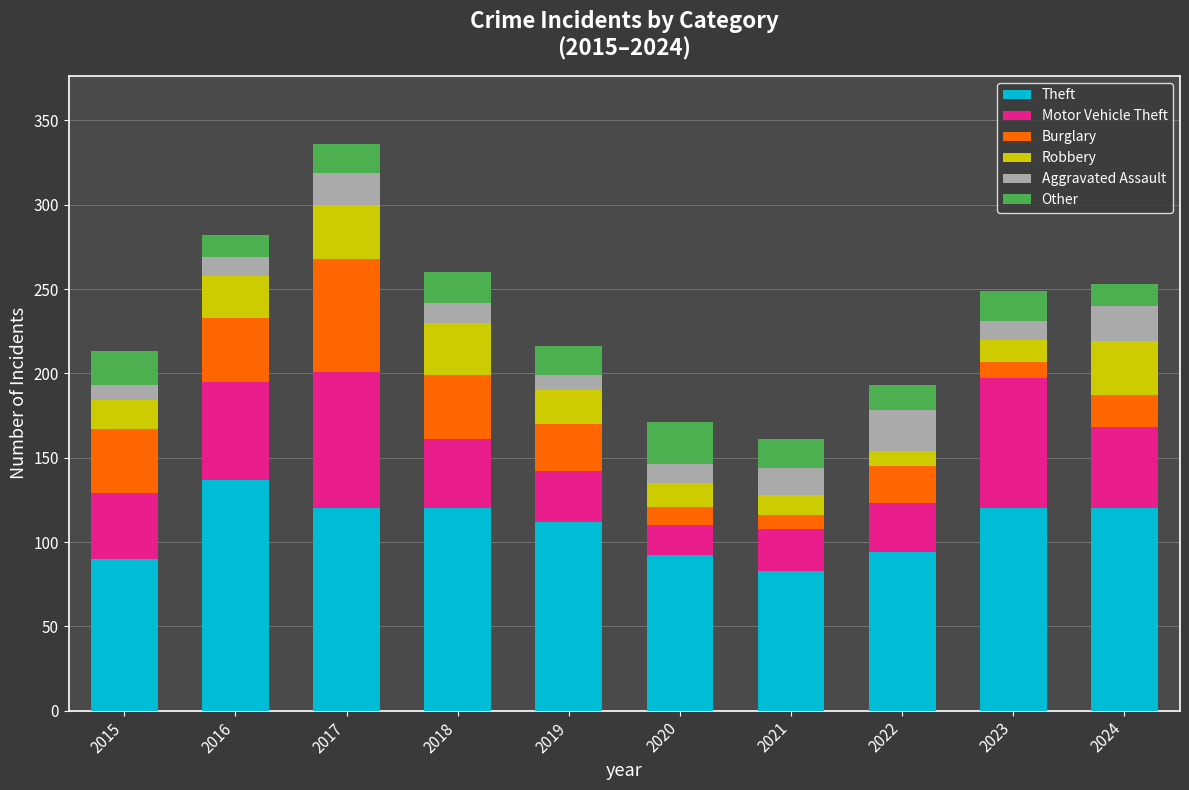

What is the minimum value for Theft?

83